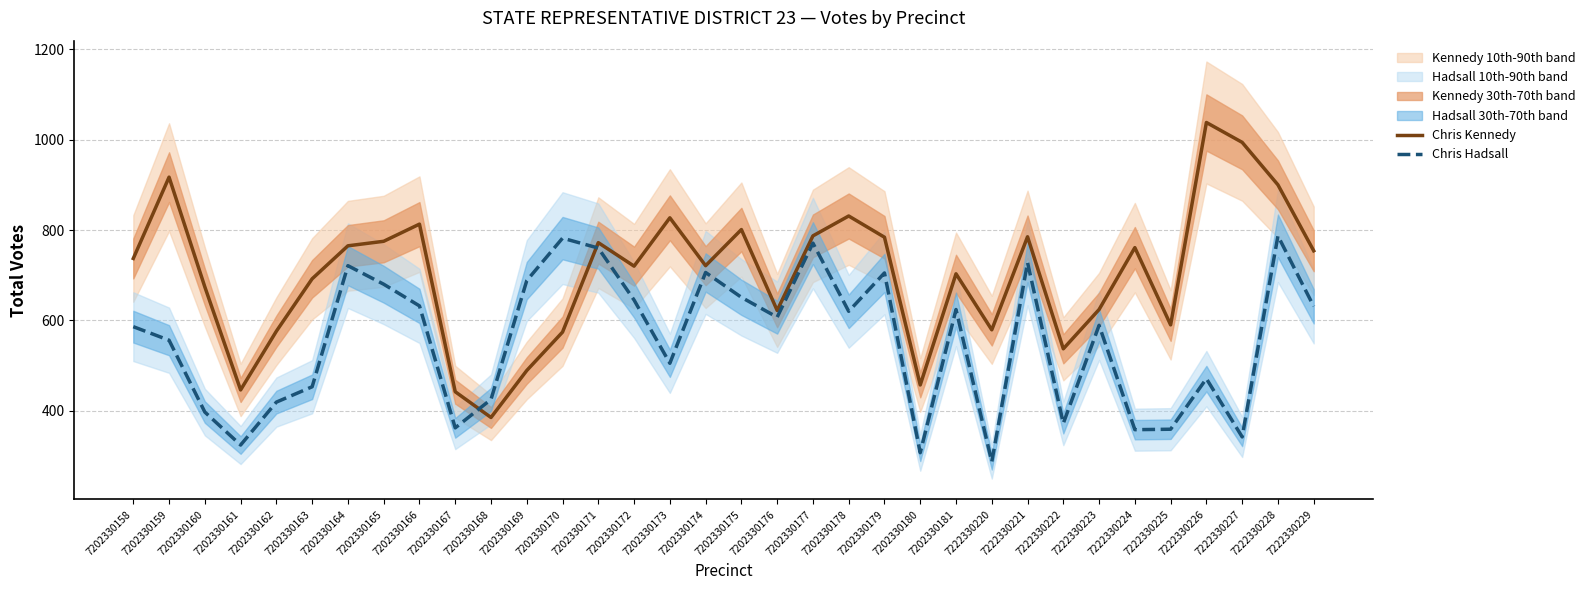

Which has a higher value, 7222330228 or 7202330159?

7202330159